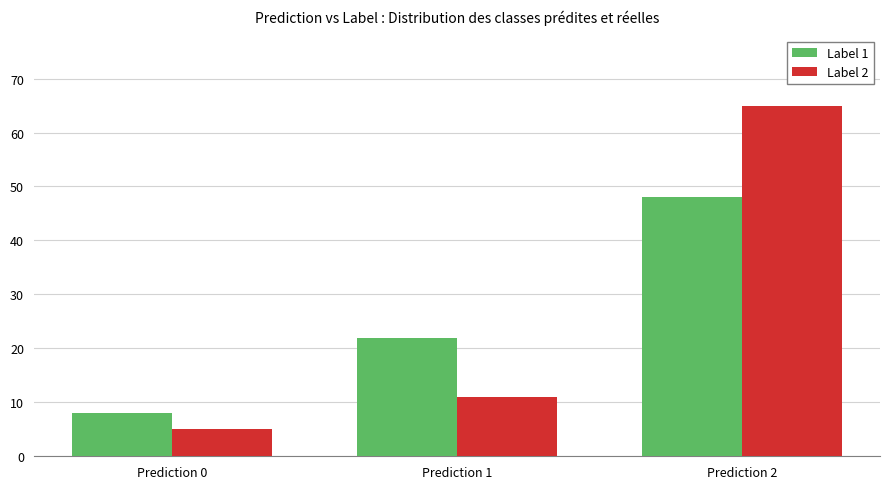

Count the number of categories in the chart.

3